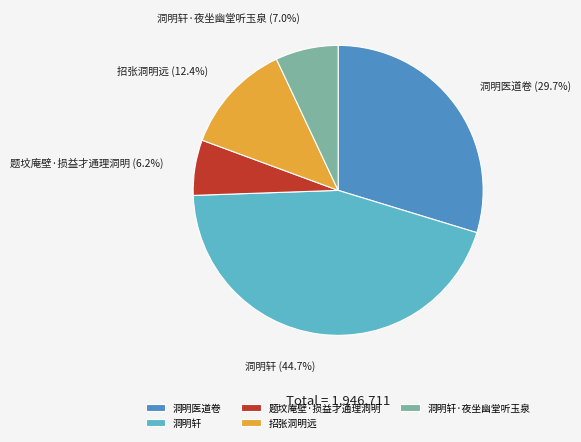

Rank the categories by value from lowest to highest.

题坟庵壁·损益才通理洞明, 洞明轩·夜坐幽堂听玉泉, 招张洞明远, 洞明医道卷, 洞明轩